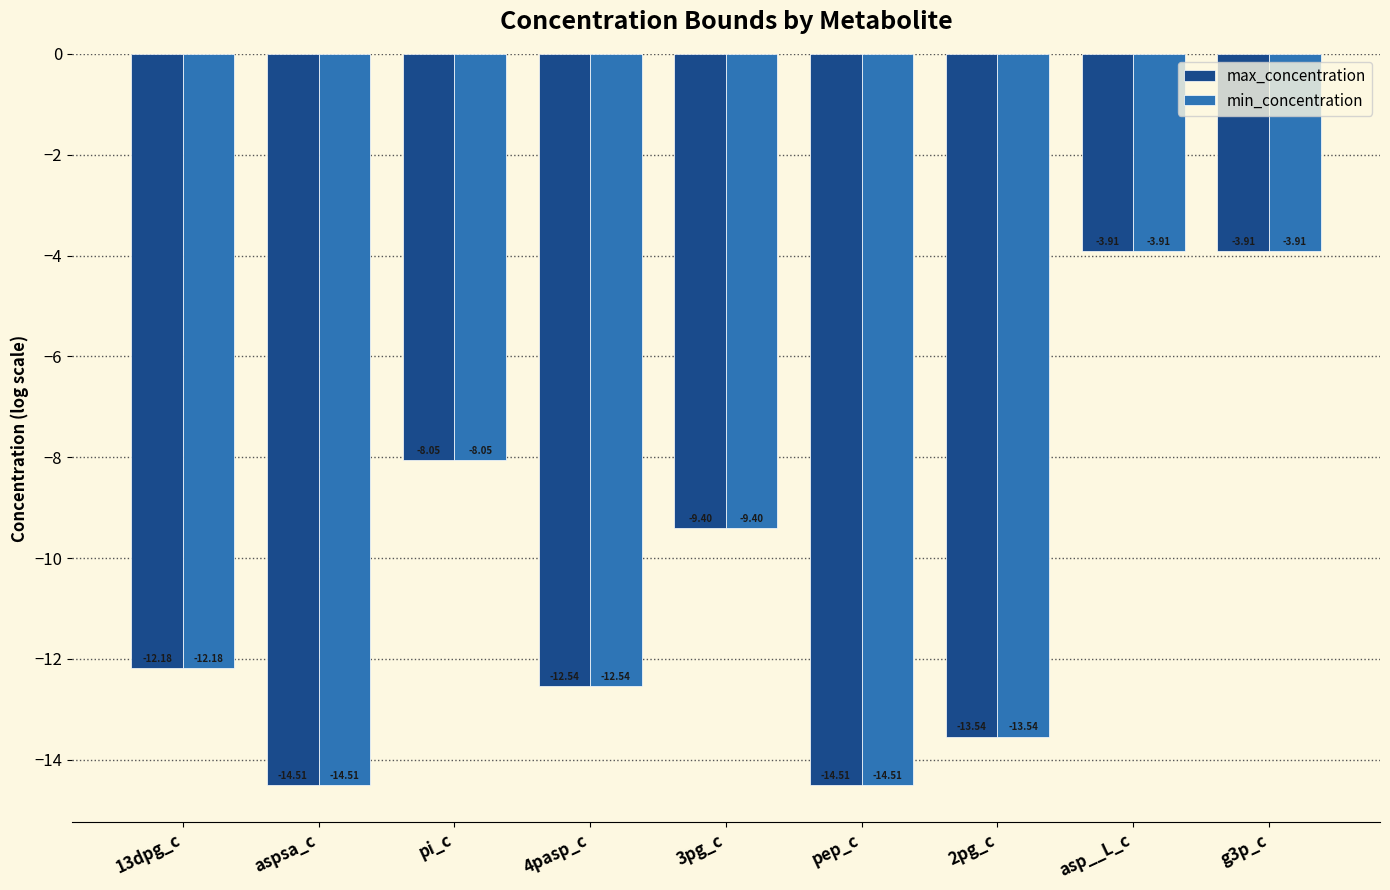

True or false: min_concentration has a value of -6.0 at asp__L_c.

False